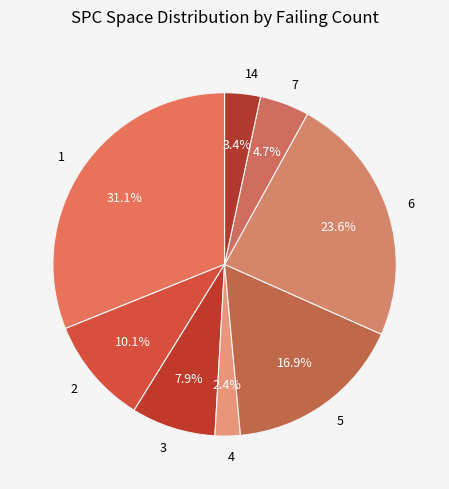

To the nearest percent, what is the average slice percentage?

12%